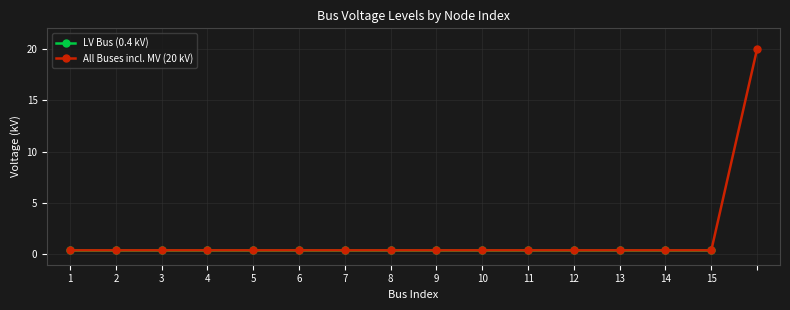

True or false: All Buses incl. MV (20 kV) has a value of 0.4 at 11.

True